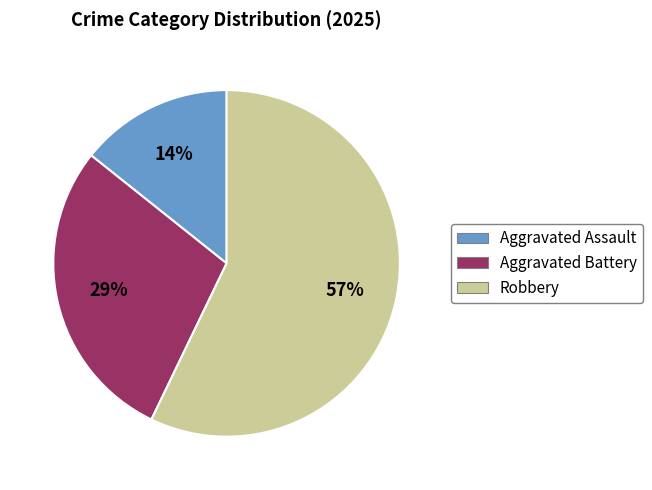

True or false: Aggravated Battery accounts for 29% of the total.

True